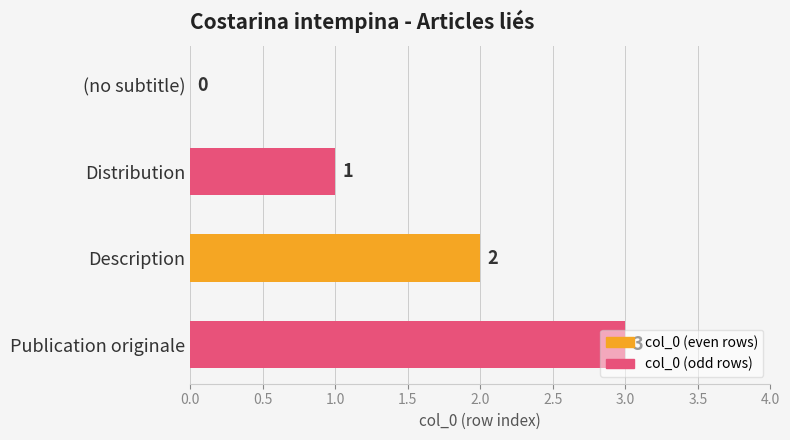

The value at (no subtitle) is 0. True or false?

True